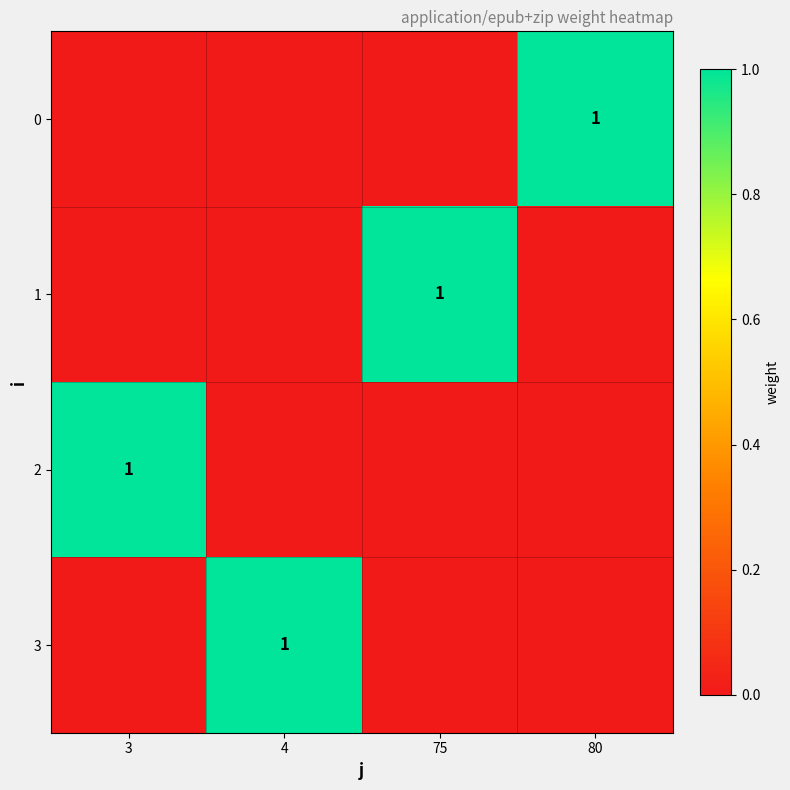

Is it true that 3 equals 1 at 4?

True